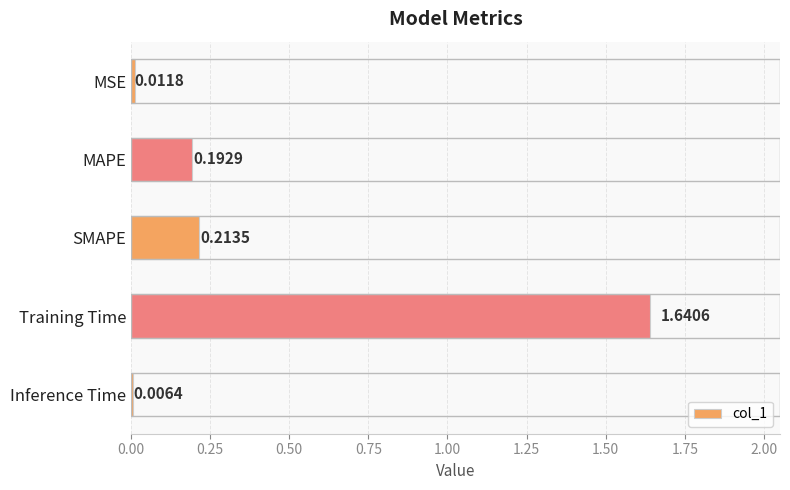

What is the label of the 5th bar from the top?

Inference Time